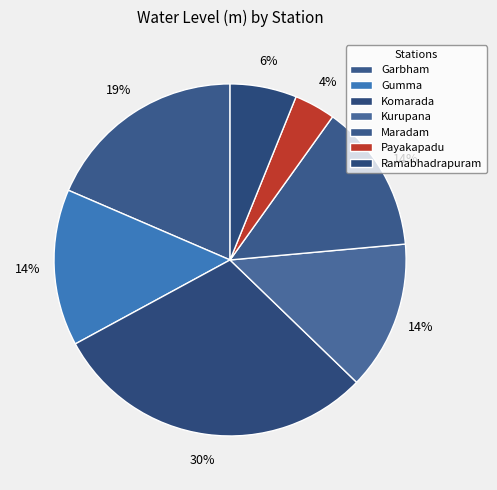

How many segments does this pie chart have?

7